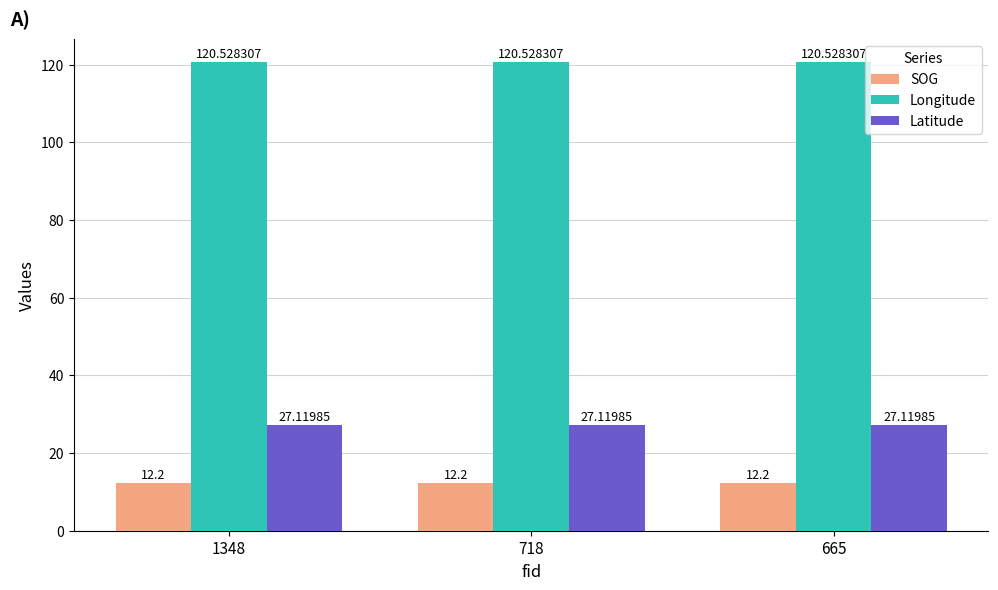

Is it true that Longitude equals 120.5 at 718?

True